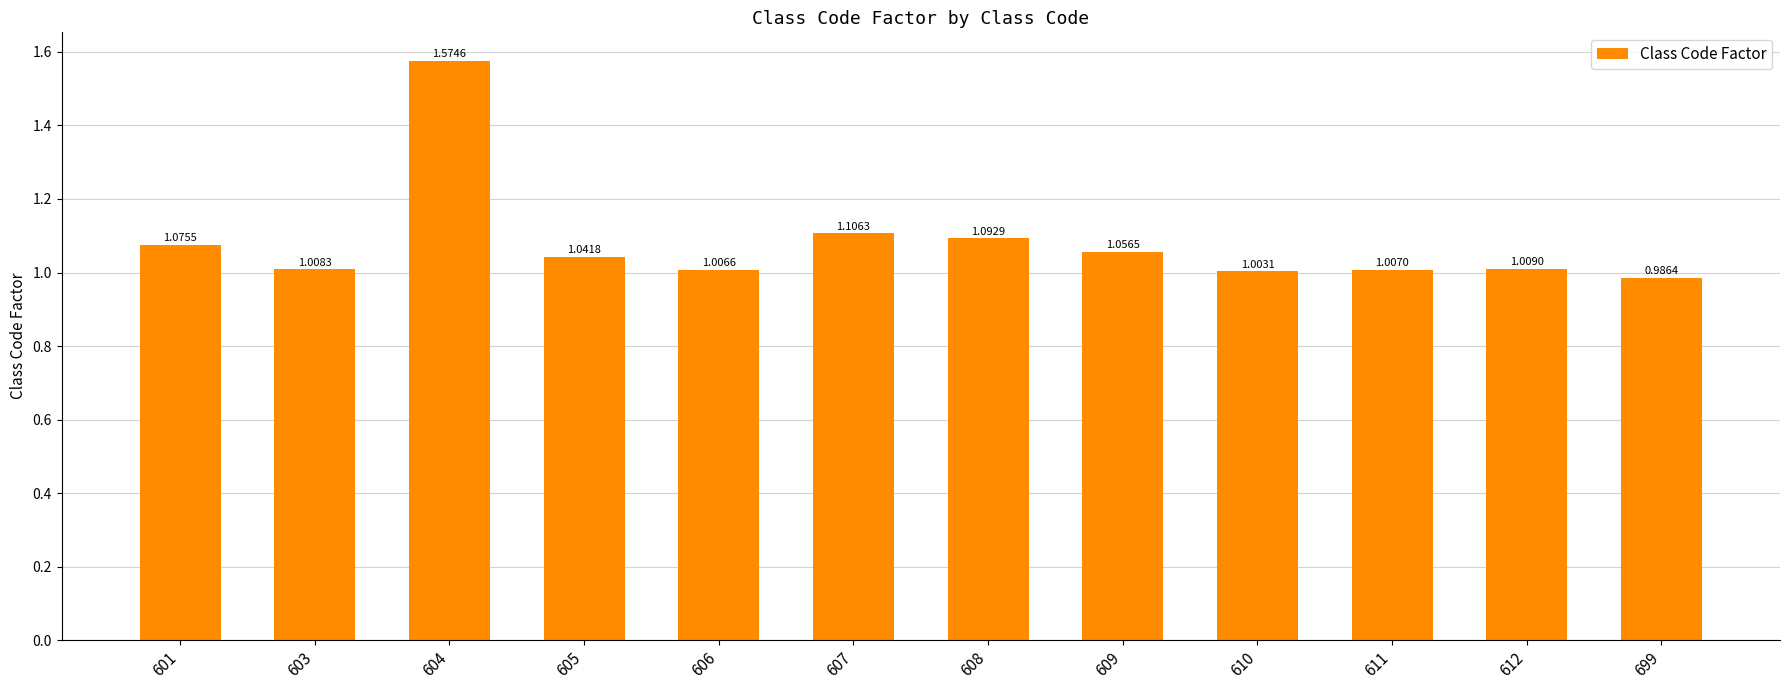

Which has a higher value, 603 or 611?

603